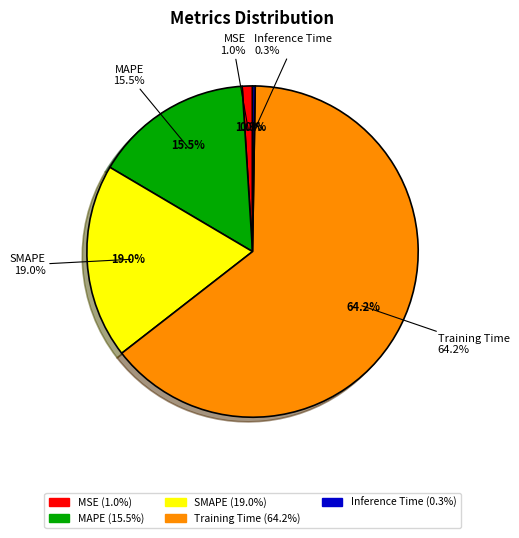

What is the smallest slice in the pie chart?

Inference Time